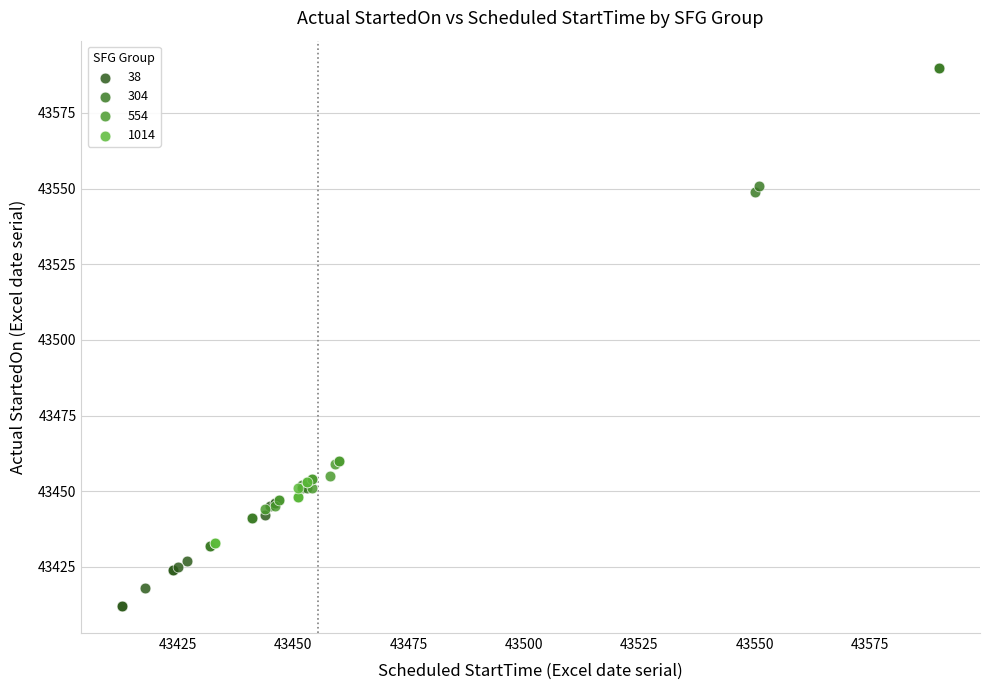

Which series reaches the minimum Y coordinate?

38